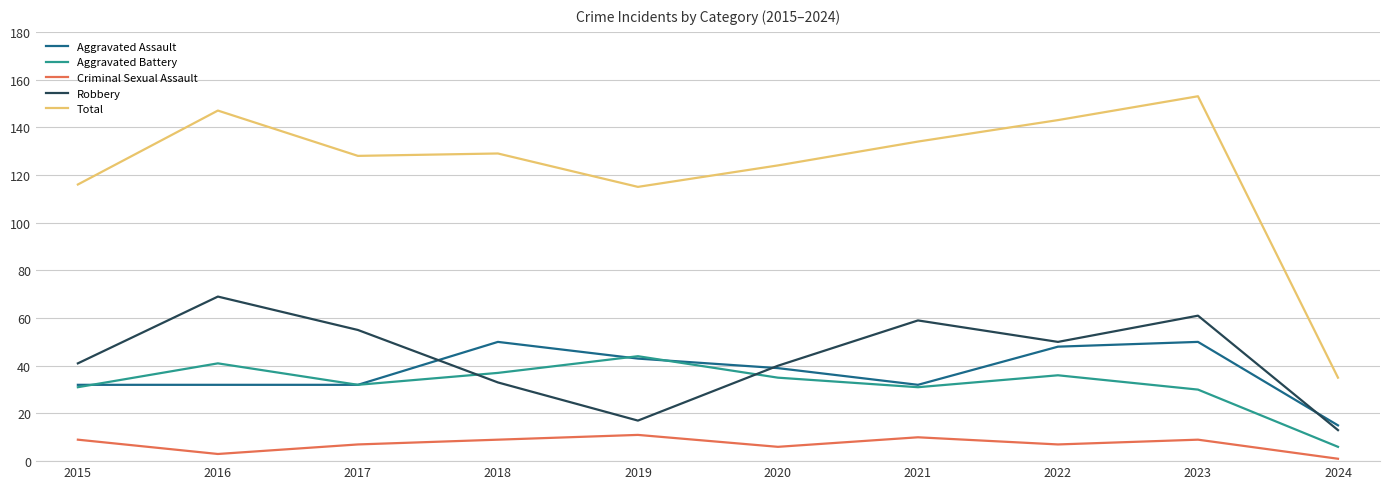

The value of Robbery at 2016 is 69. True or false?

True